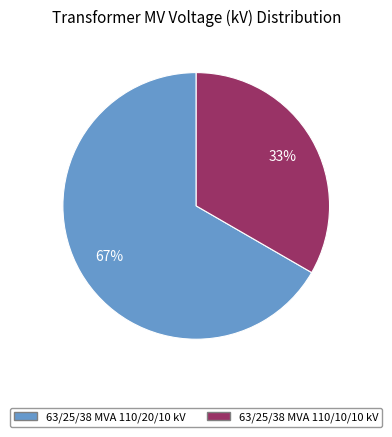

Between 63/25/38 MVA 110/10/10 kV and 63/25/38 MVA 110/20/10 kV, which is larger?

63/25/38 MVA 110/20/10 kV